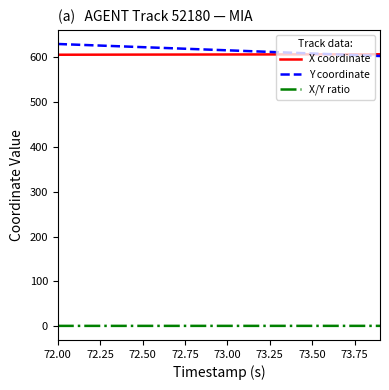

What is the greatest value displayed?

629.0